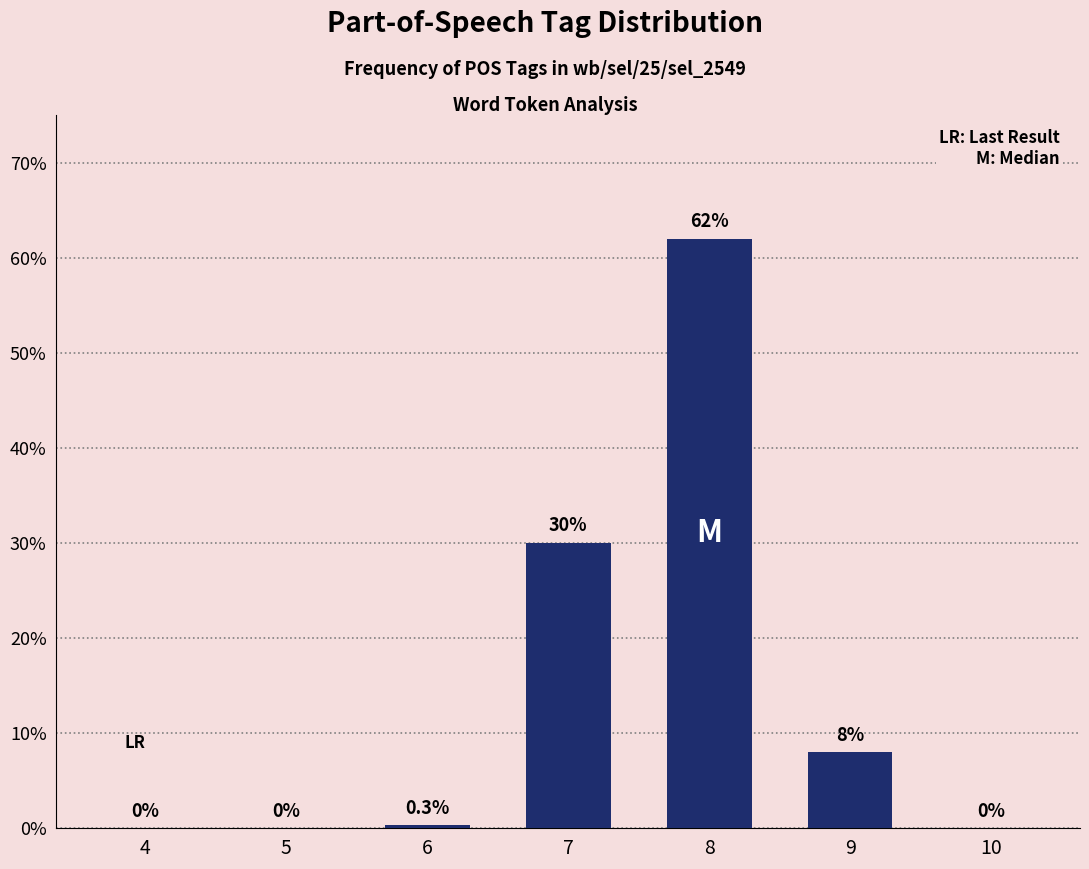

Count the number of categories in the chart.

7